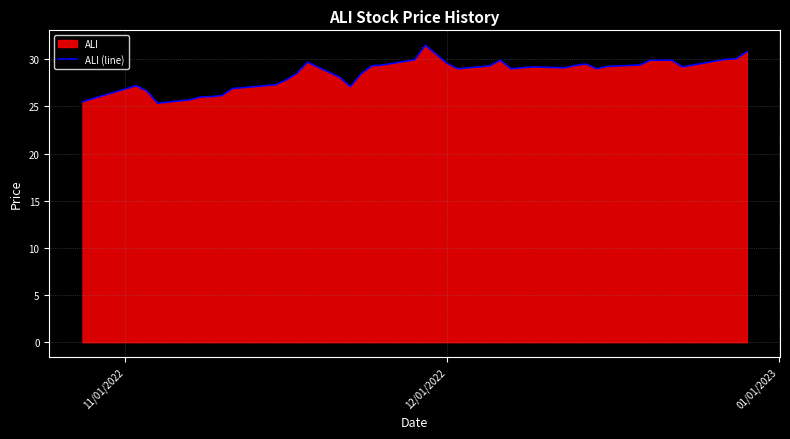

What is the greatest value displayed?

31.5